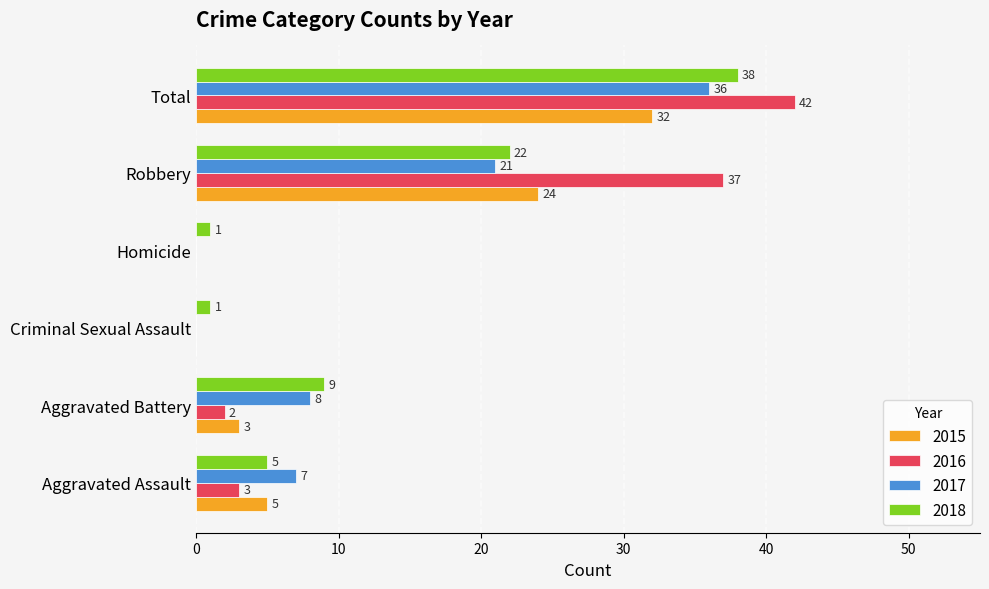

Where is 2016 nearest to the value 21?

Robbery